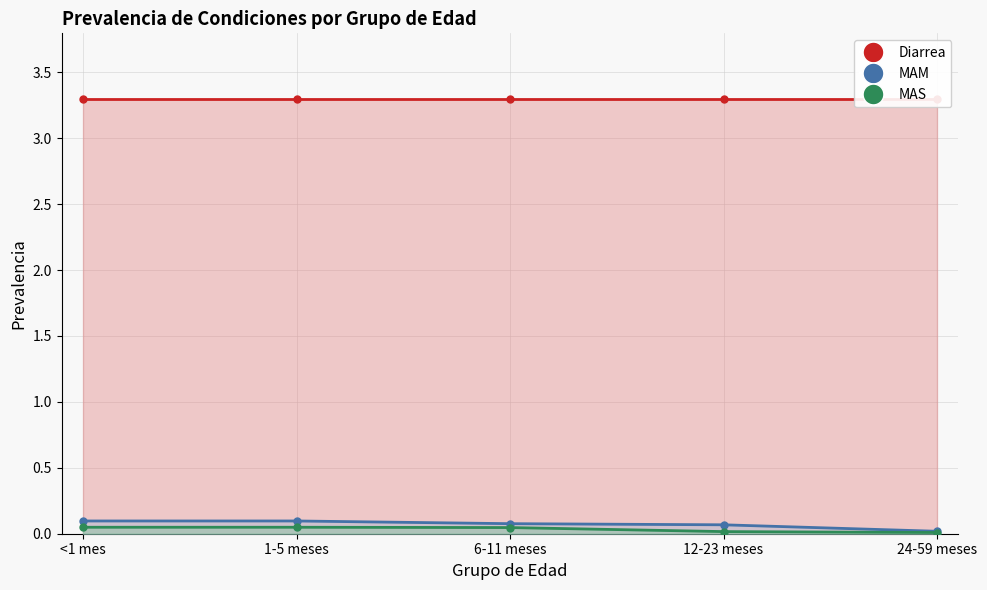

What is the label of the 4th point from the right?

1-5 meses